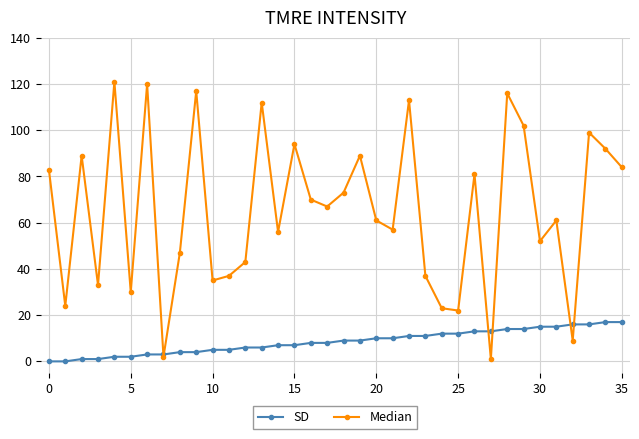

Which series has the widest spread of values?

Median